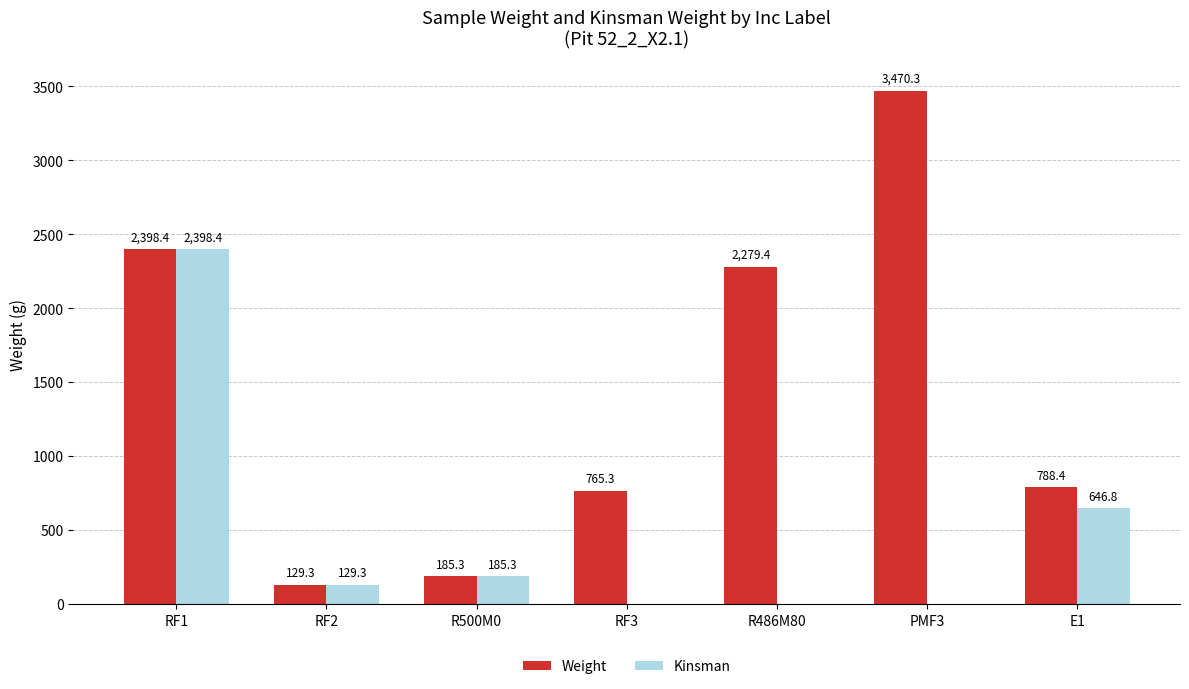

The Weight series shows 1997.7 at PMF3. True or false?

False